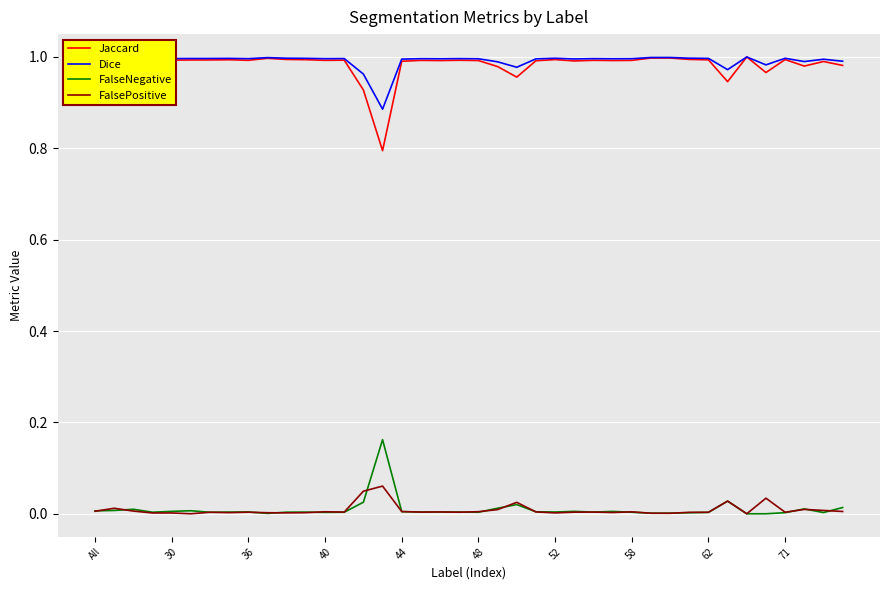

True or false: Jaccard and FalseNegative intersect in this chart.

False